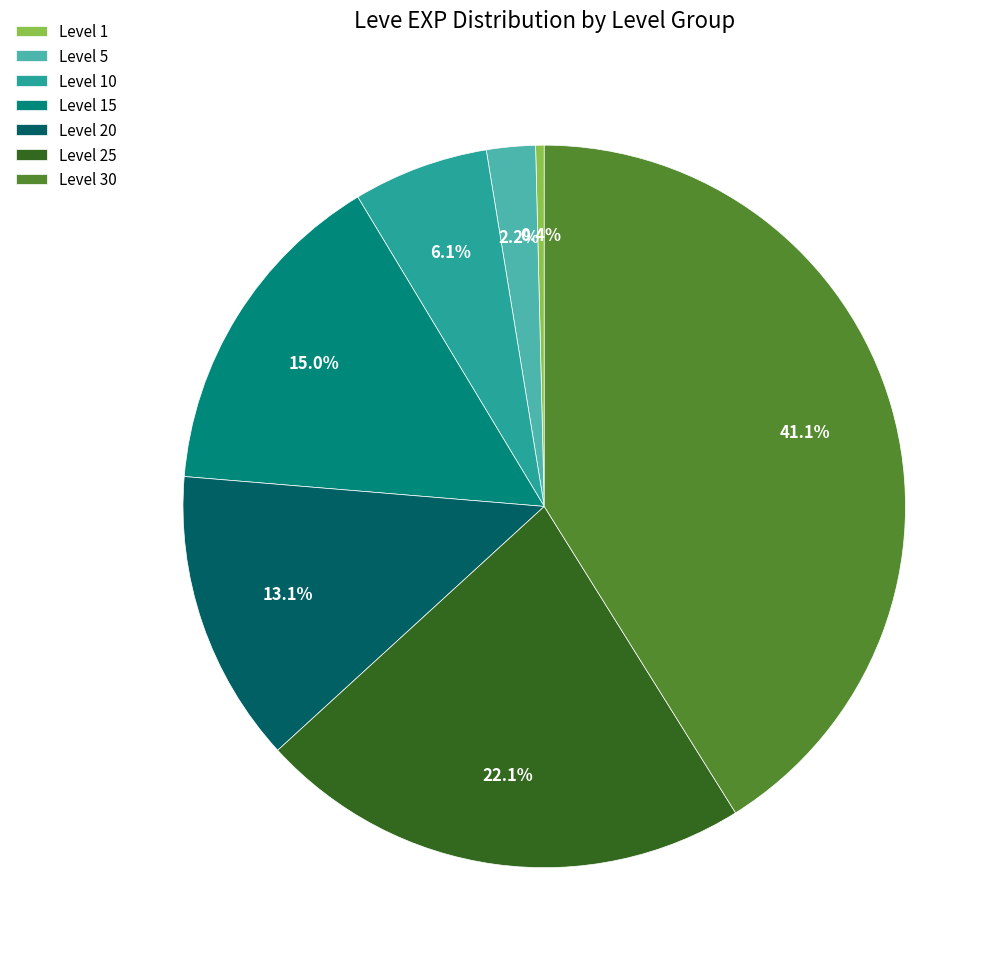

Which category has the smallest portion of the pie?

Level 1